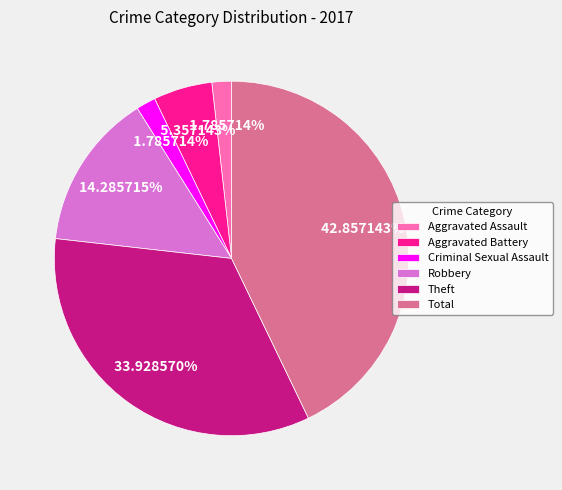

What percentage is the Robbery slice, to the nearest percent?

14%